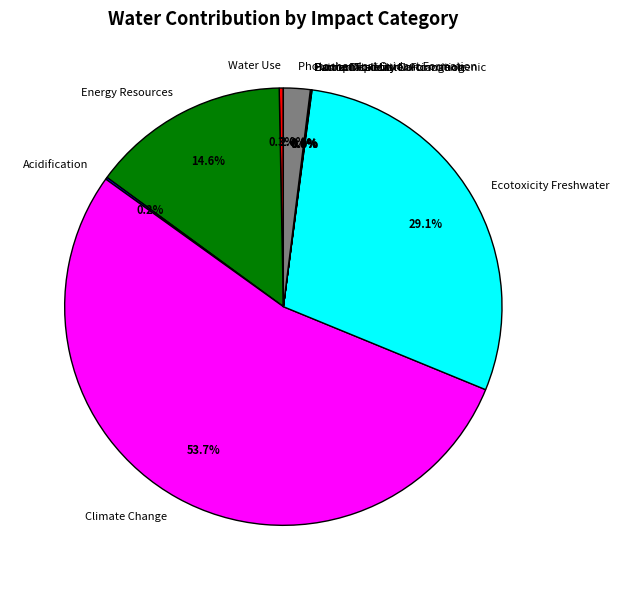

What is the majority slice?

Climate Change